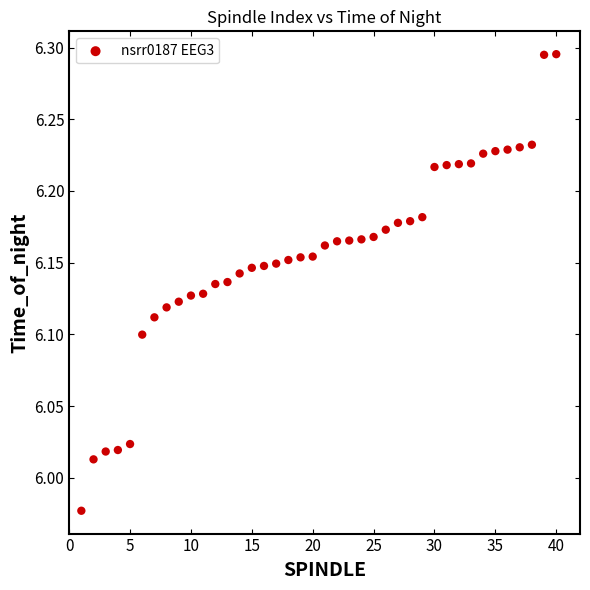

What is the range of Y values (max minus min)?

0.3